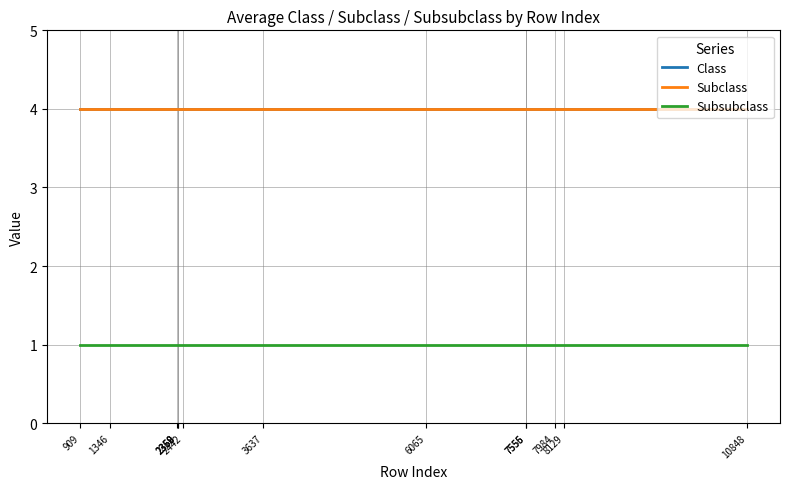

Rank the categories by Subclass value from lowest to highest.

909, 1346, 2358, 2359, 2360, 2442, 3637, 6065, 7555, 7556, 7984, 8129, 10848